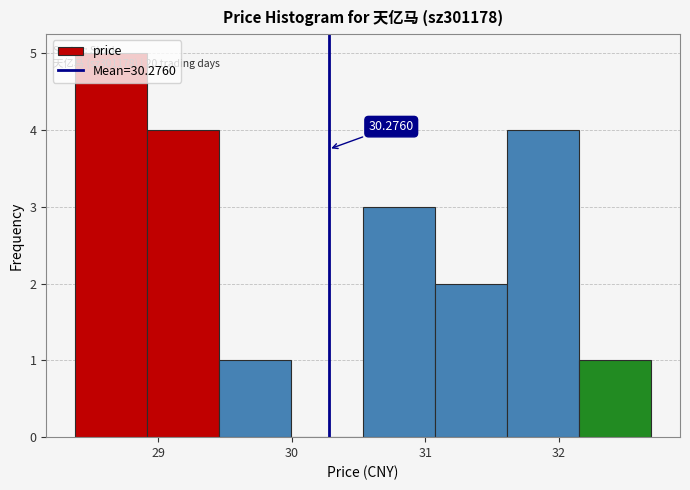

Which range on the x-axis has the tallest bar?

28.4 to 28.9